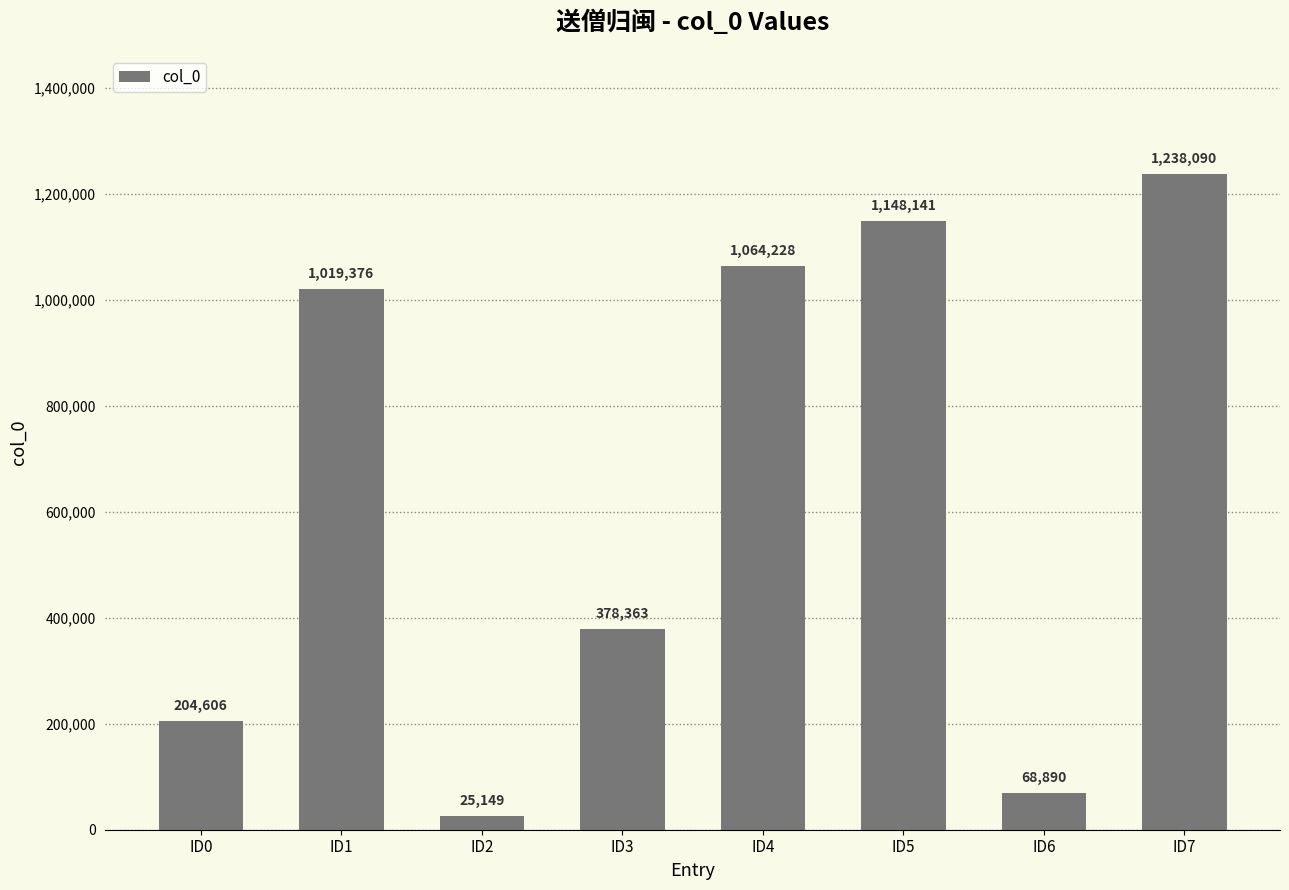

What is the ratio of the value at ID5 to the value at ID3?

3.0